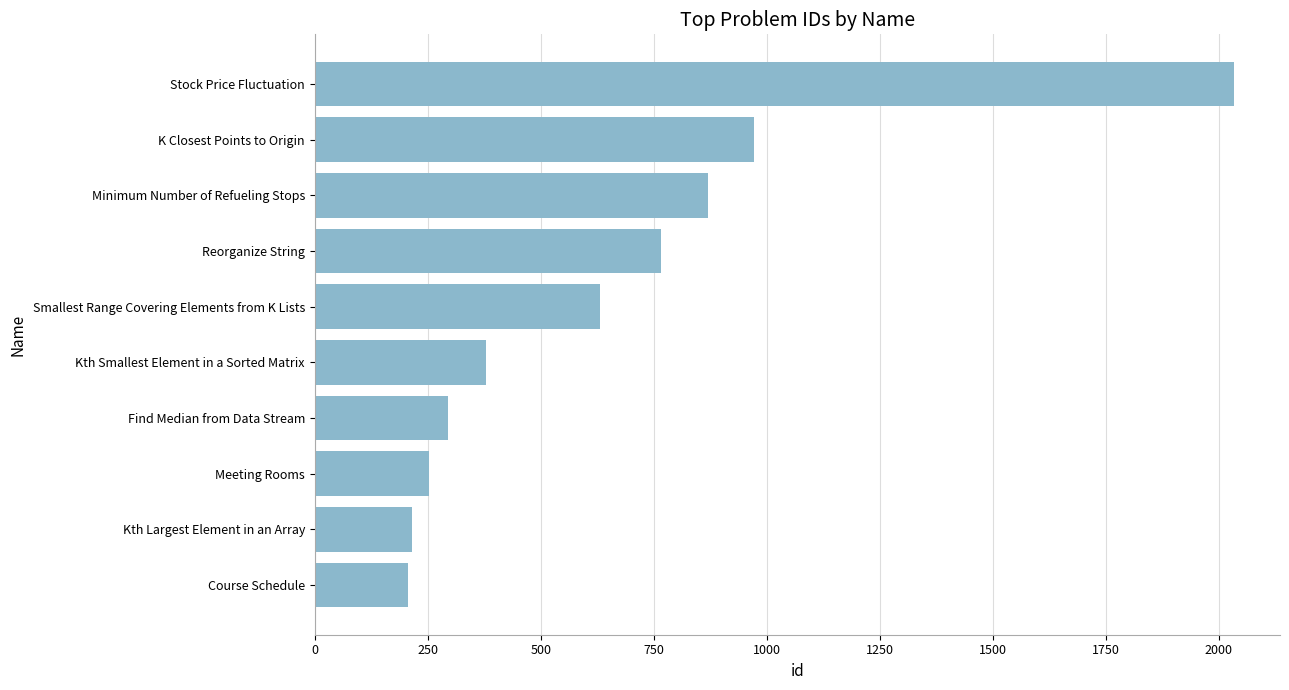

What is the average value?

662